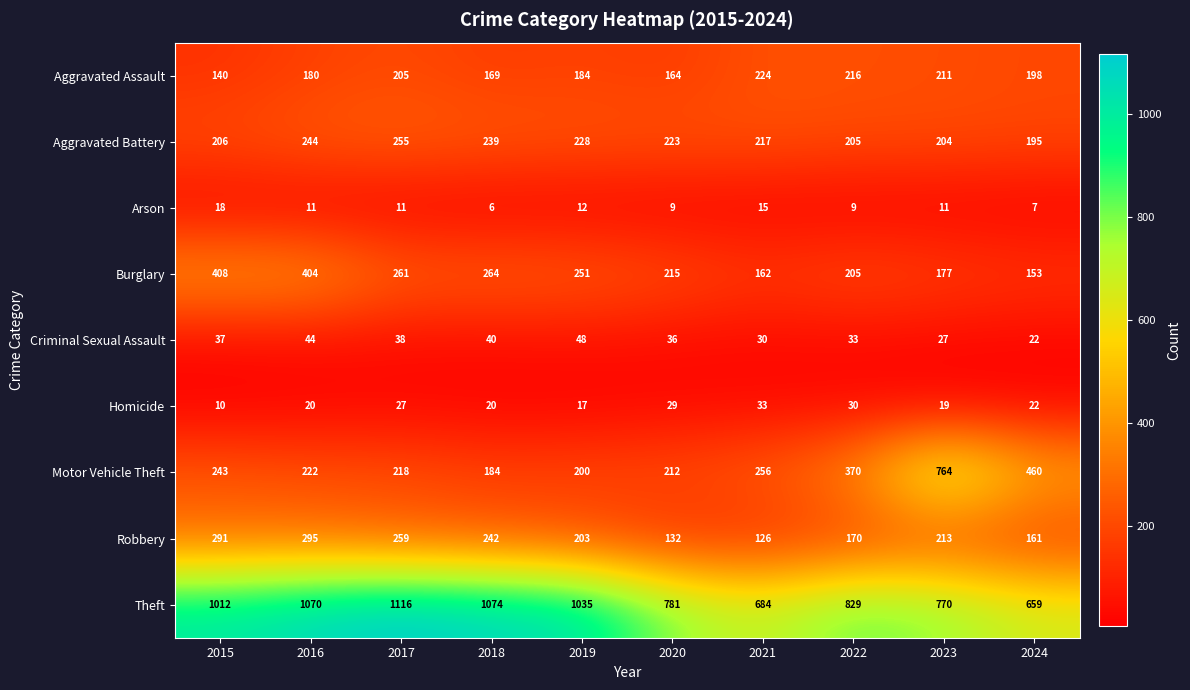

What is the approximate value of Robbery at 2019, to the nearest 50?

200